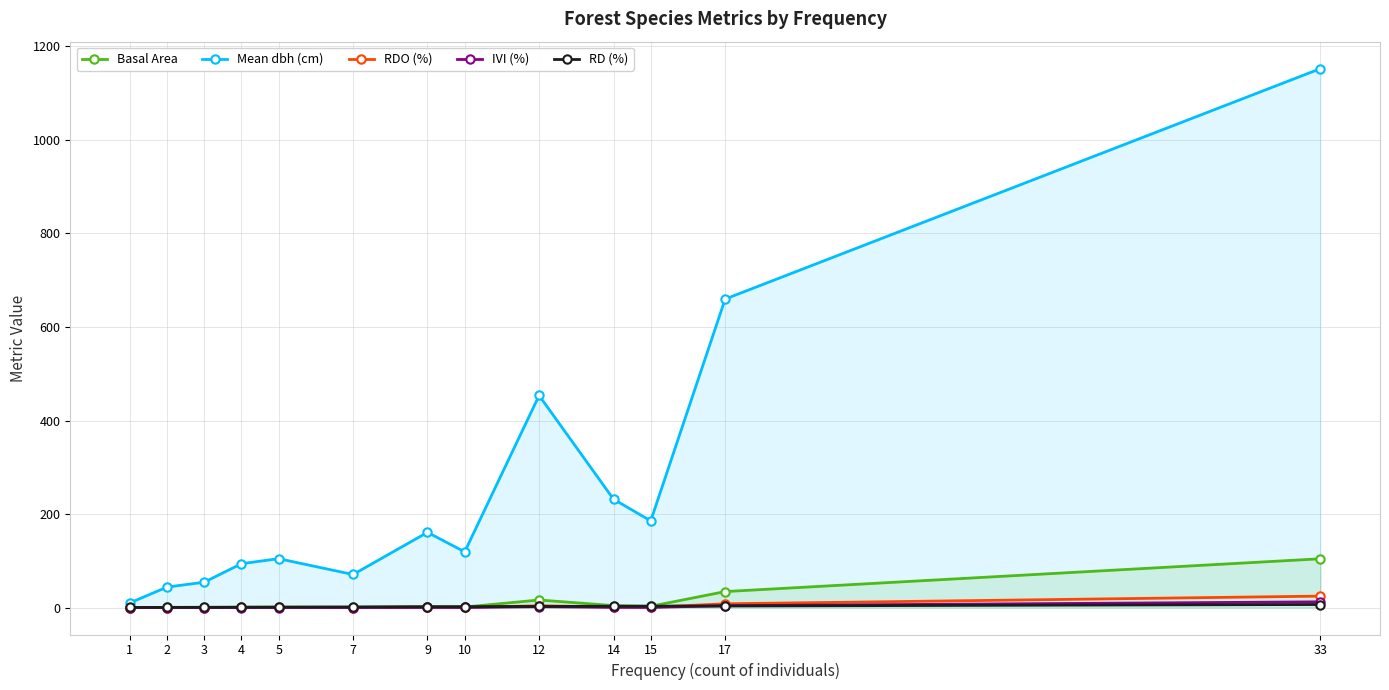

How many lines are shown in the chart?

5